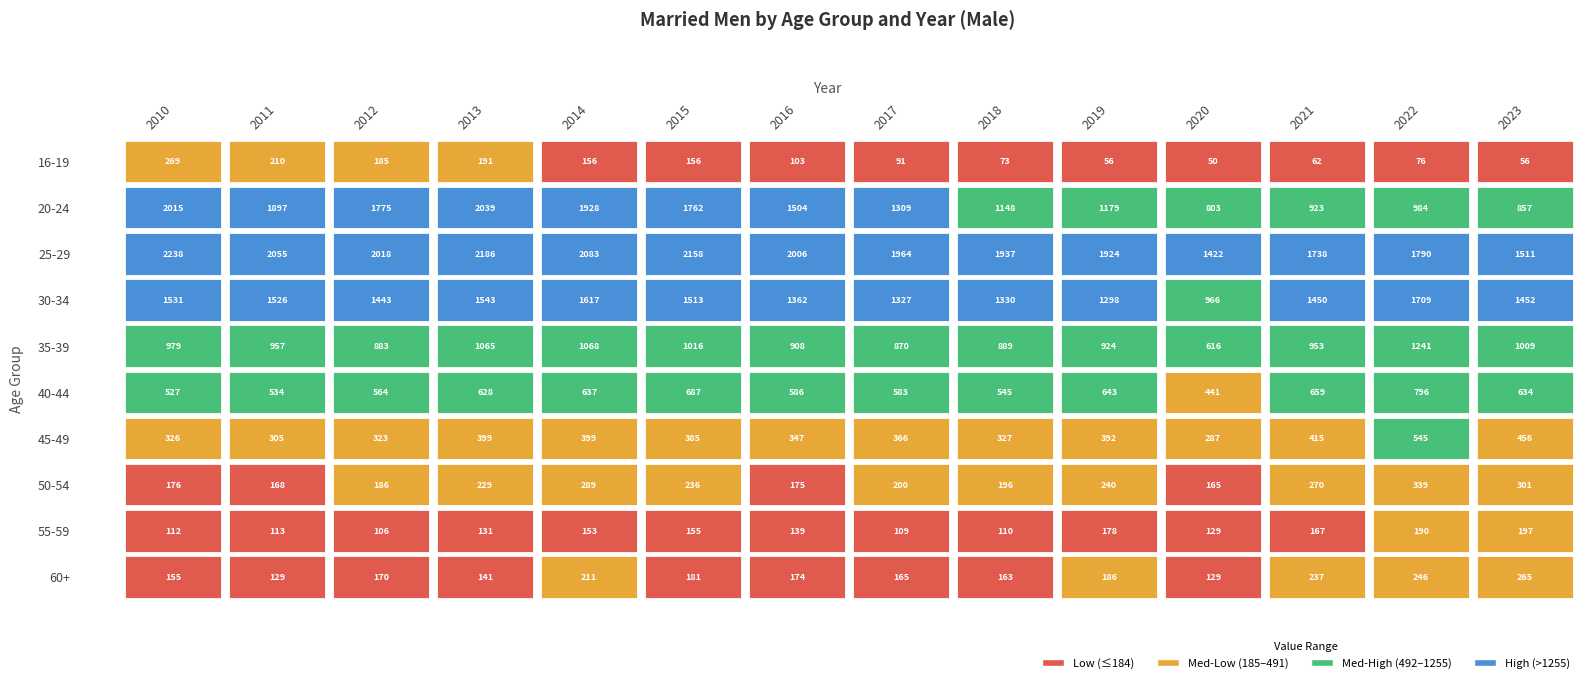

At which label does 35-39 reach its minimum?

2020